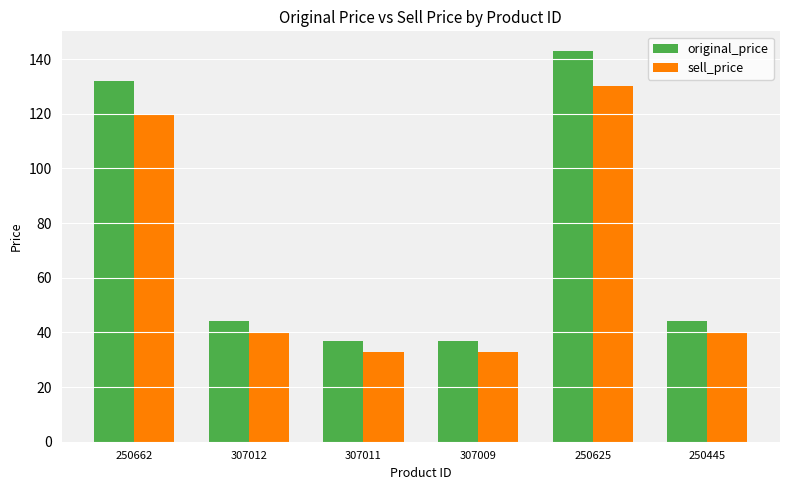

How many distinct data groups are displayed?

2